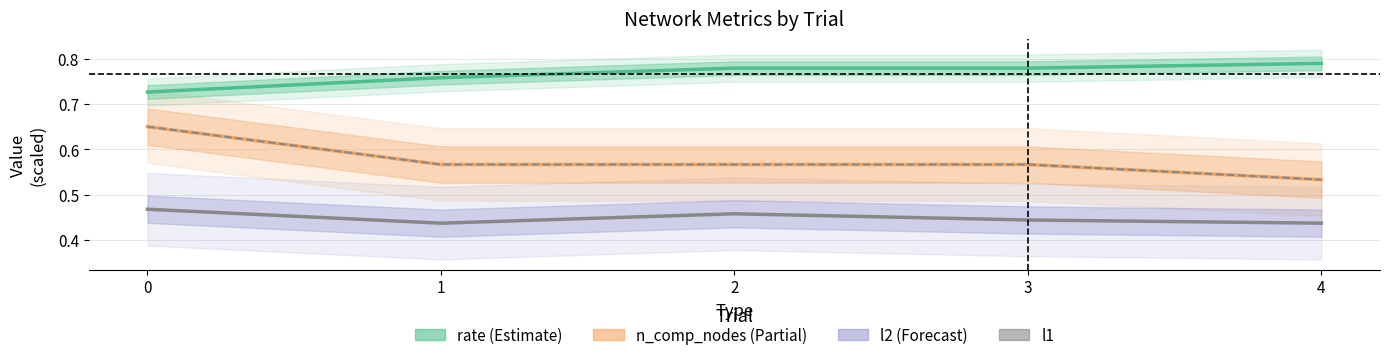

The value of l2 at 0 is 0.6. True or false?

False